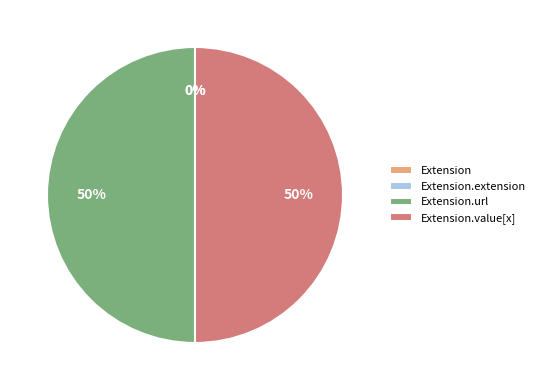

Between Extension.value[x] and Extension.url, which is larger?

Extension.value[x]